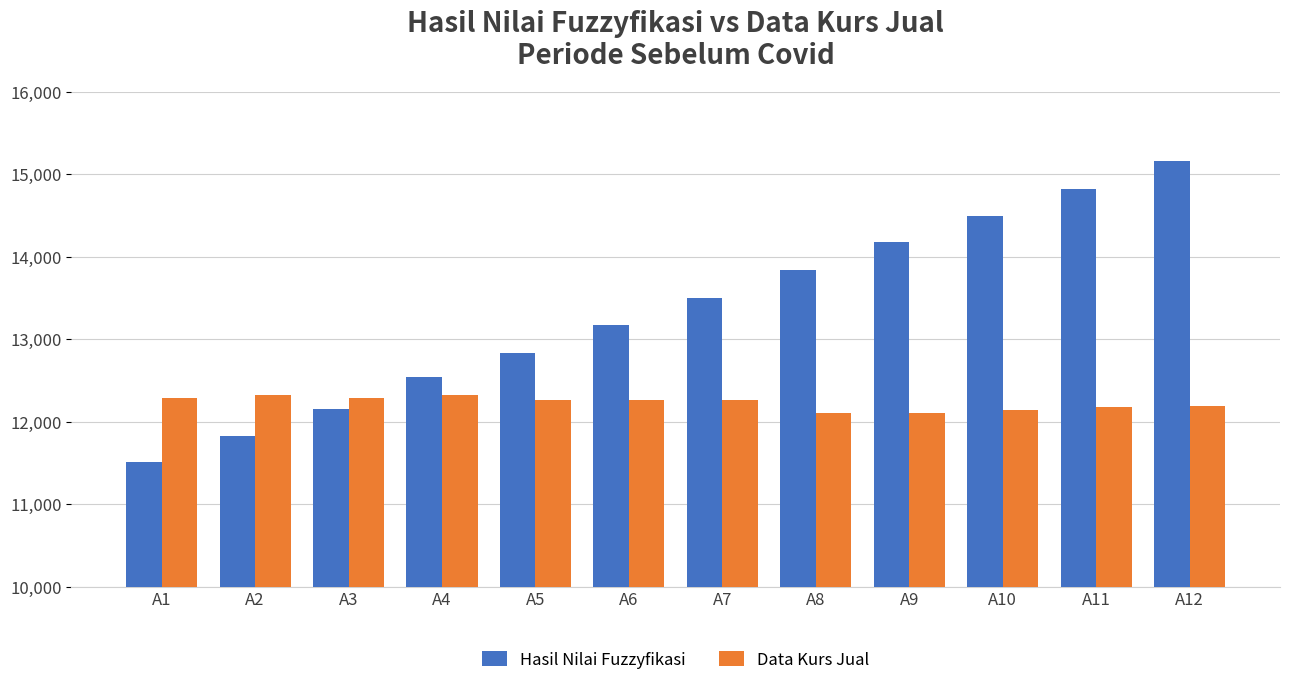

Which series has the widest spread of values?

Hasil Nilai Fuzzyfikasi